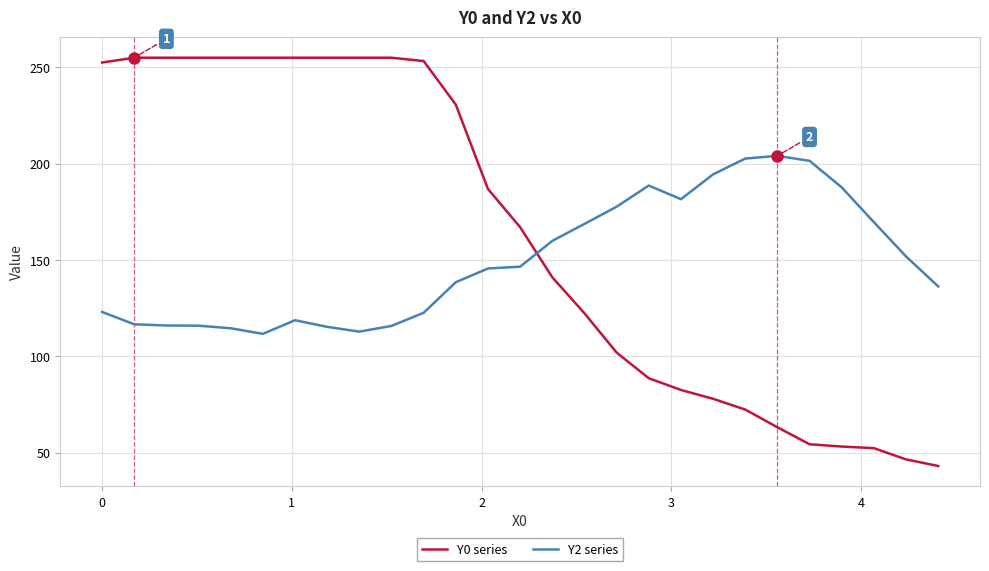

What is the minimum value shown in the chart?

43.0